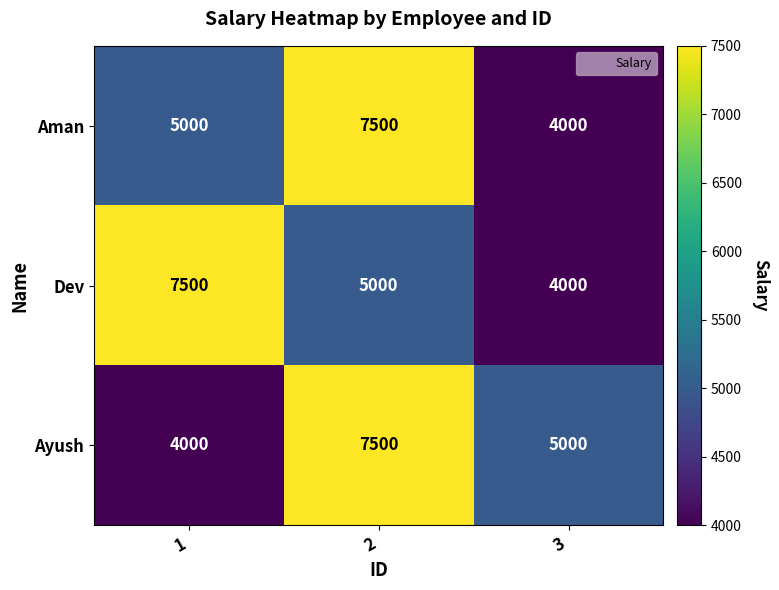

What value does the Dev series have at 2?

5000